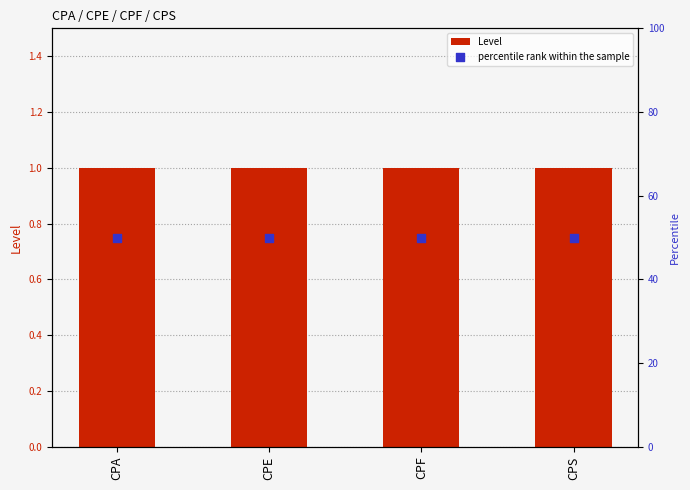

Which series reaches the maximum Y coordinate?

percentile rank within the sample